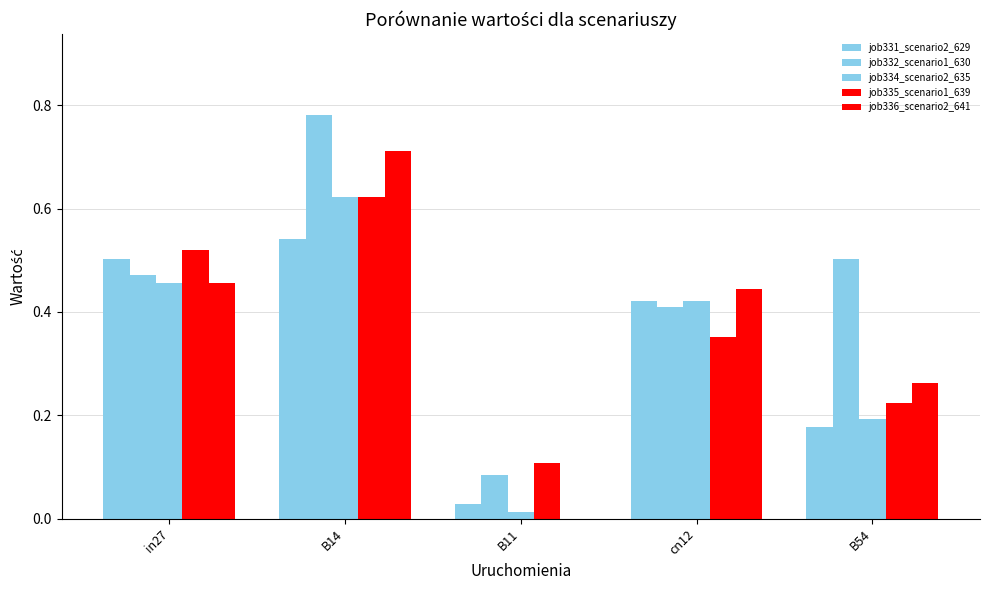

At which category is the sum across all series the highest?

B14